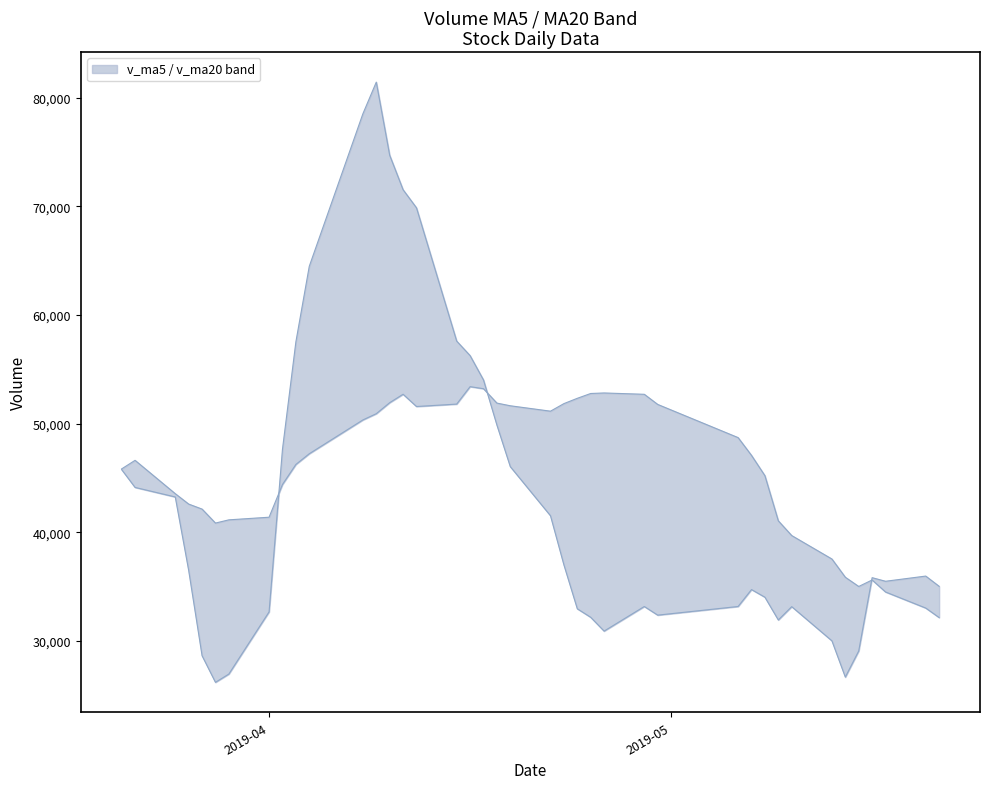

In v_ma20, how many points are higher than both neighbors (excluding endpoints)?

5